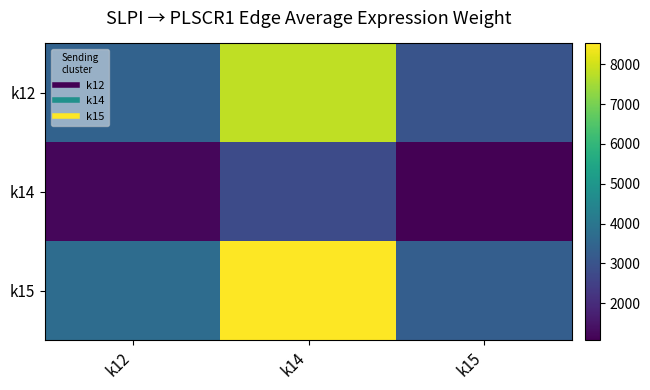

Rank the series at k14 from highest to lowest value.

k15, k12, k14